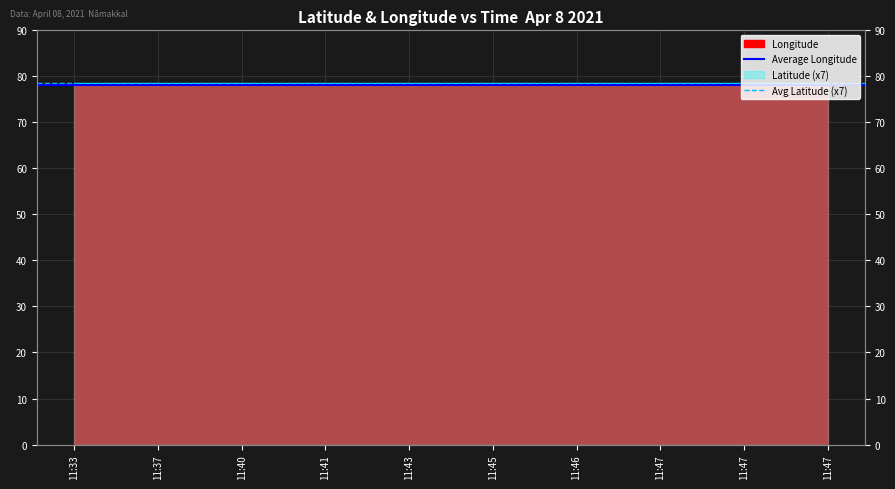

True or false: Avg Latitude (x7) has a value of 78.5 at 11:37.

True